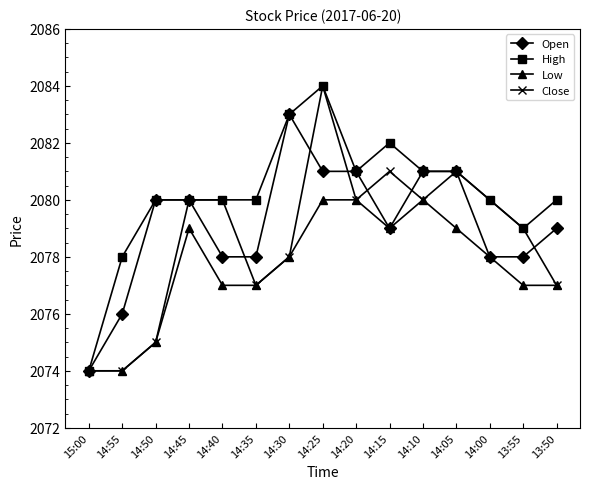

Reading left to right, what are all the values shown in this chart?

Open: 2074	2076	2080	2080	2078	2078	2083	2081	2081	2079	2081	2081	2078	2078	2079
High: 2074	2078	2080	2080	2080	2080	2083	2084	2081	2082	2081	2081	2080	2079	2080
Low: 2074	2074	2075	2079	2077	2077	2078	2080	2080	2079	2080	2079	2078	2077	2077
Close: 2074	2074	2075	2080	2080	2077	2078	2084	2080	2081	2080	2081	2080	2079	2077